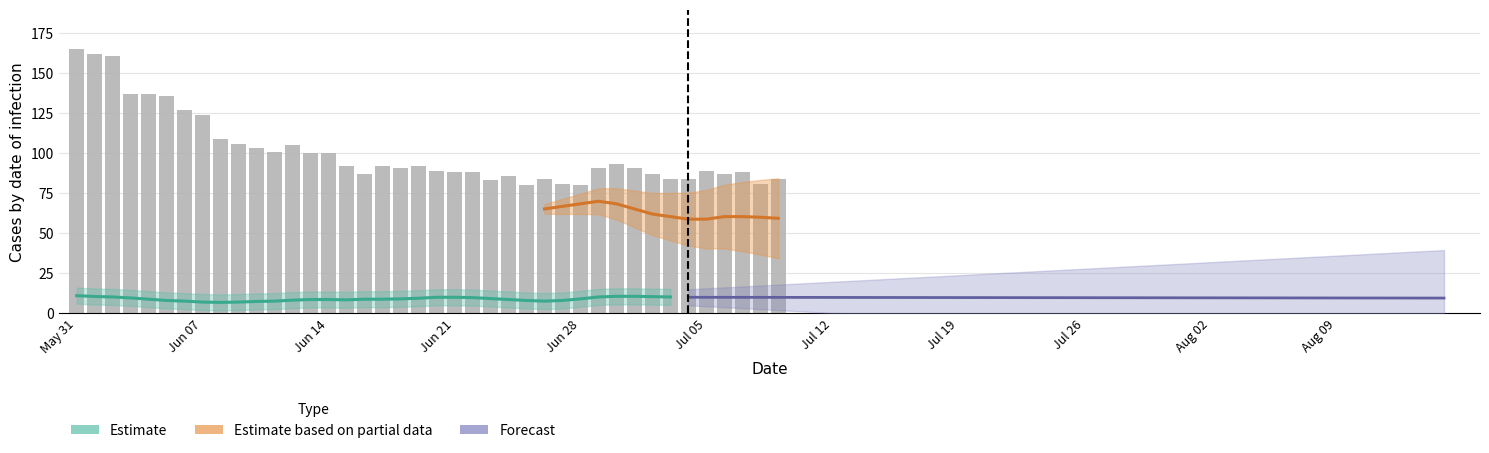

At which category does the chart reach its peak across all series?

May 31